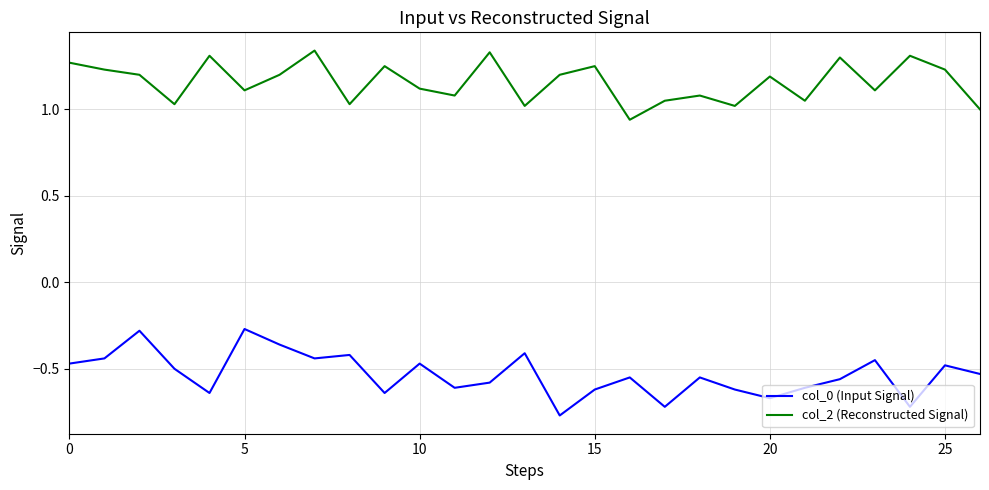

True or false: col_2 (Reconstructed Signal) and col_0 (Input Signal) cross at least once.

False